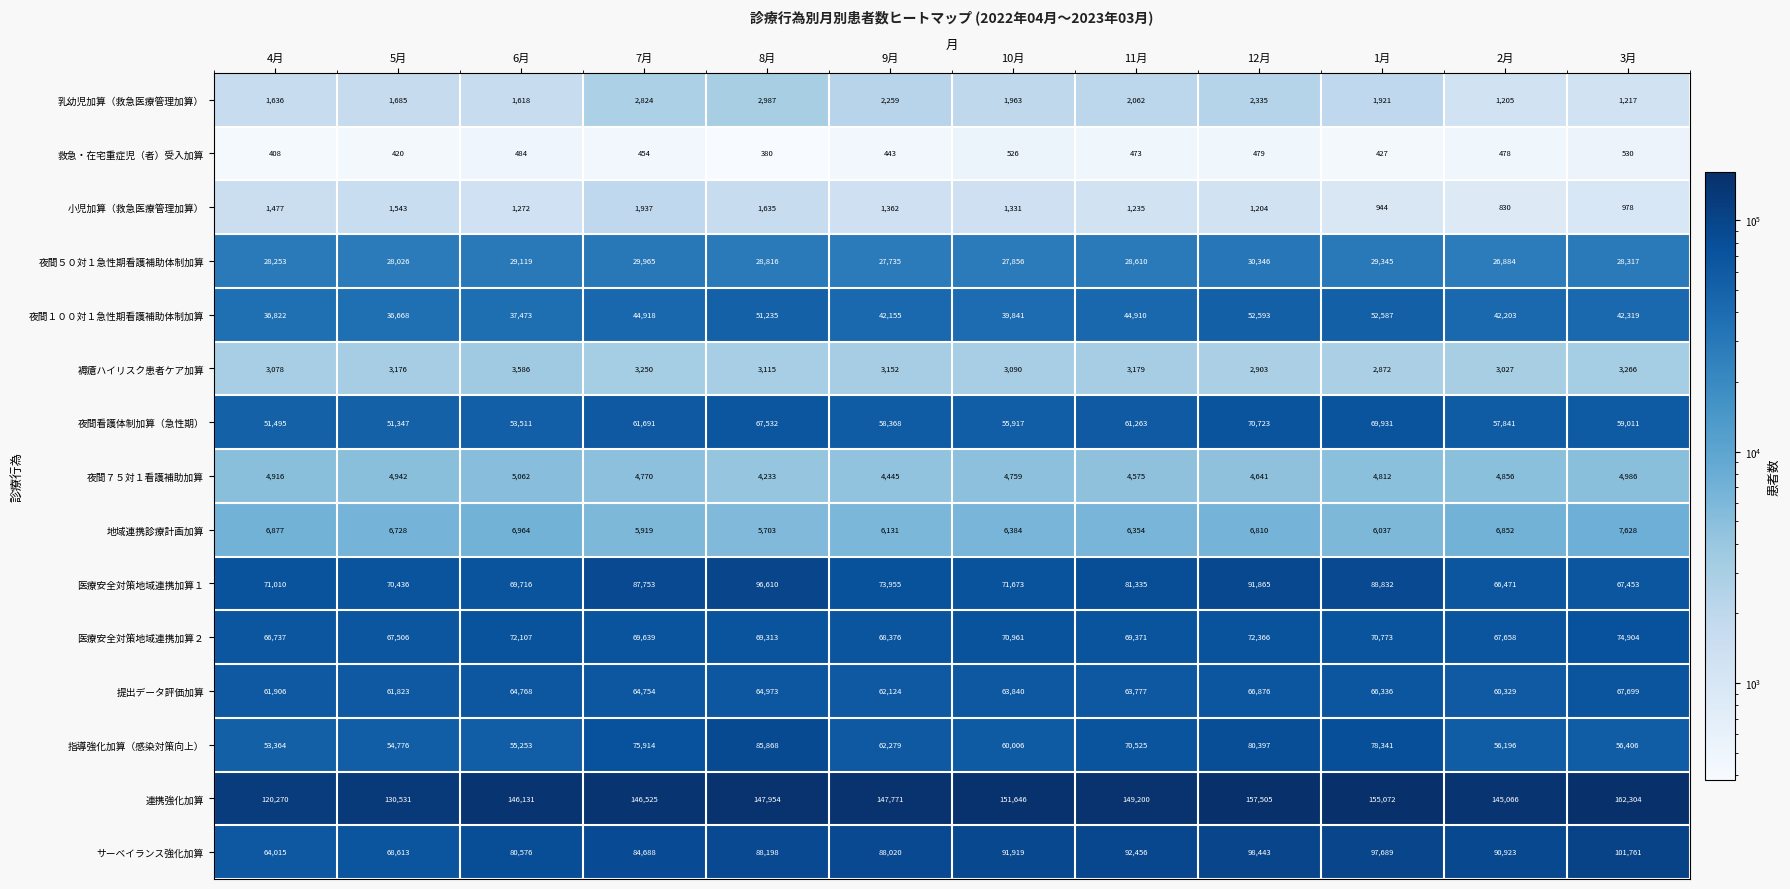

Where is 医療安全対策地域連携加算２ nearest to the value 70820?

1月